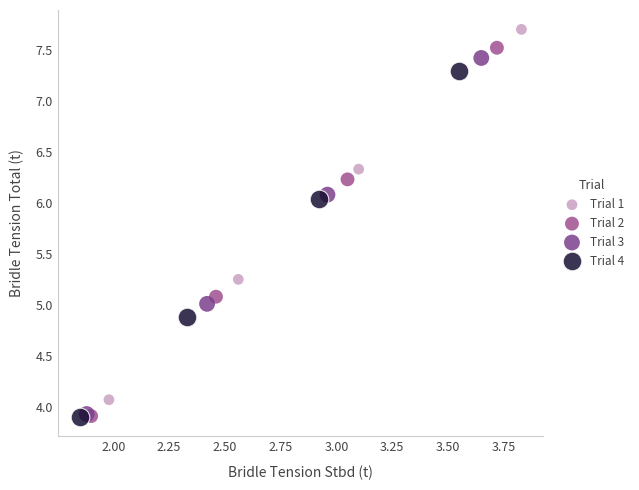

Which series reaches the maximum Y coordinate?

Trial 1